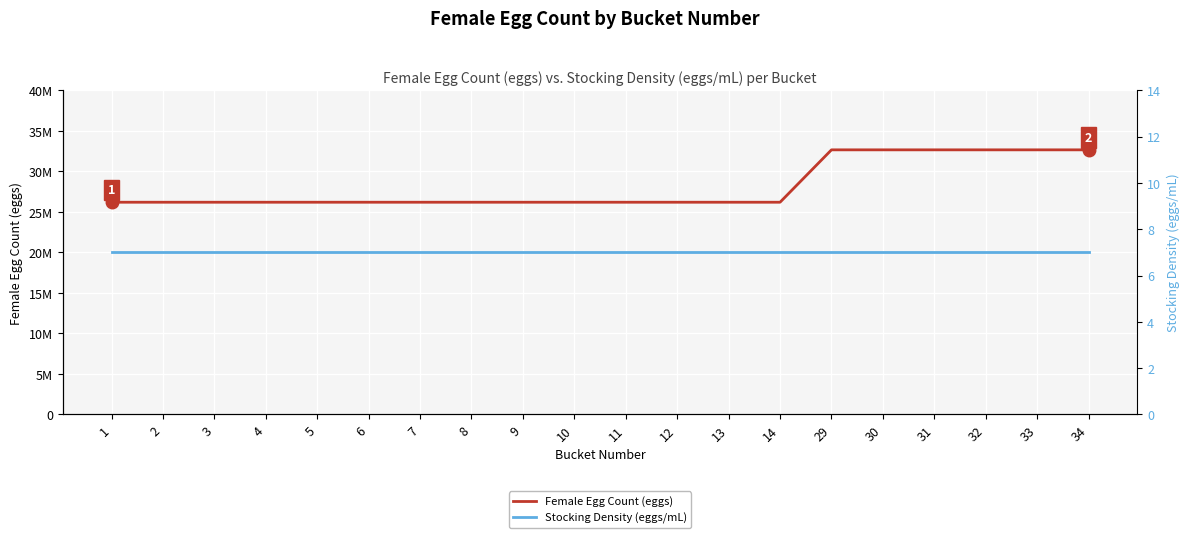

Which category has the highest value in the Stocking Density (eggs/mL) series?

1